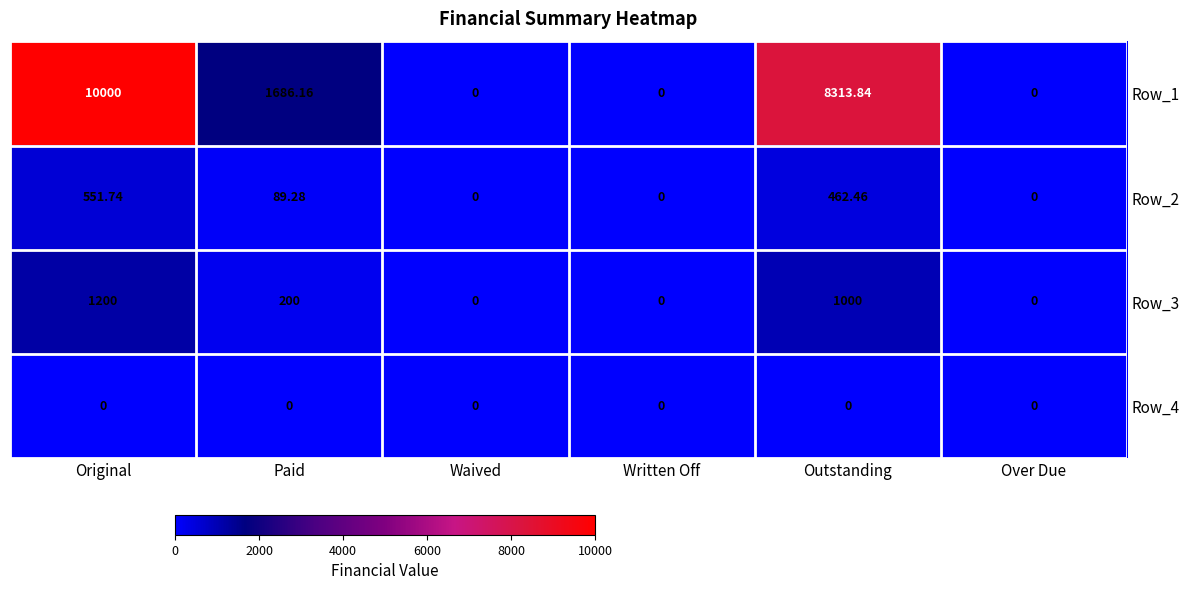

At which category does the chart reach its peak across all series?

Original